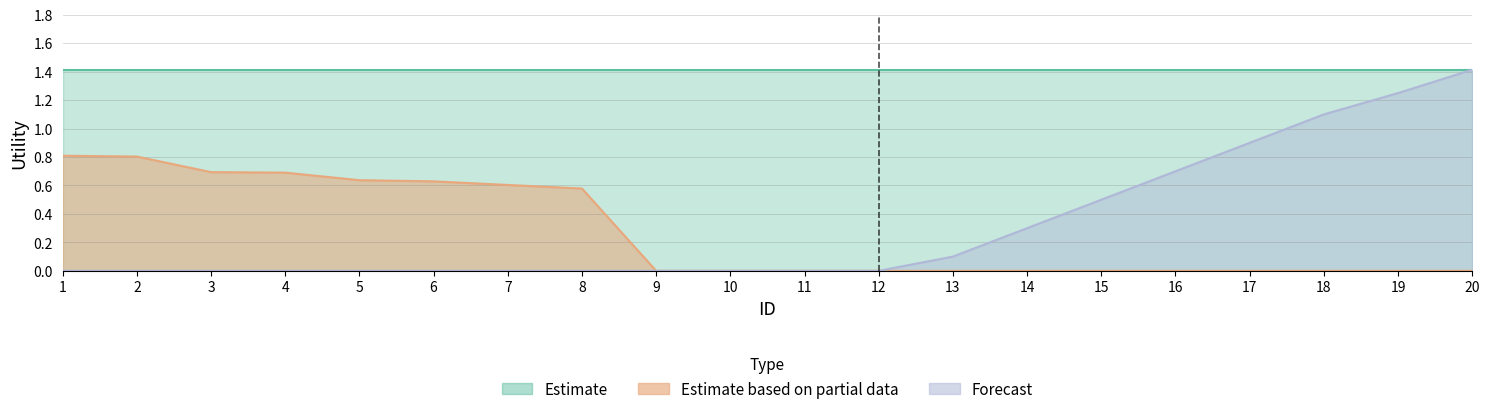

What is the sum of the Estimate based on partial data values at 7 and 3?

1.3